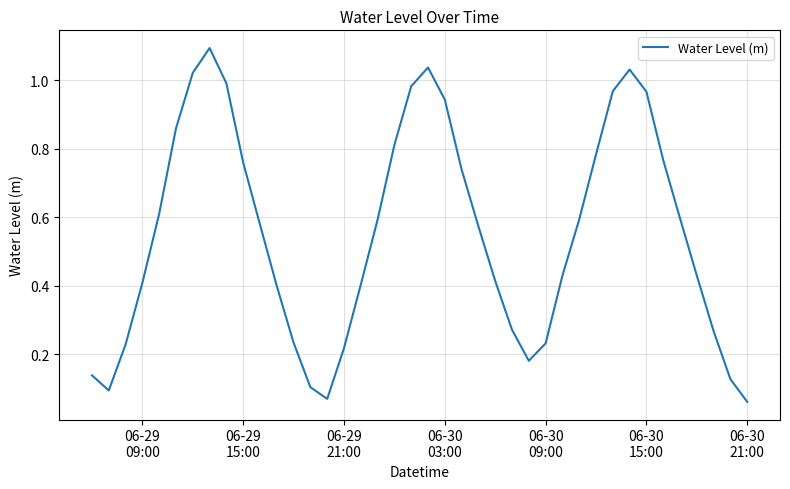

What is the greatest value displayed?

1.1